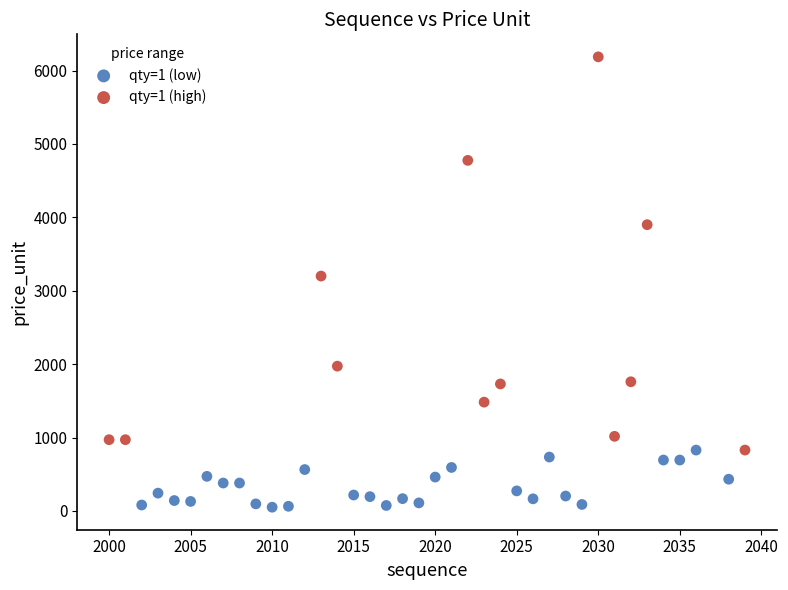

Which series has the widest spread of Y values?

qty=1 (high)